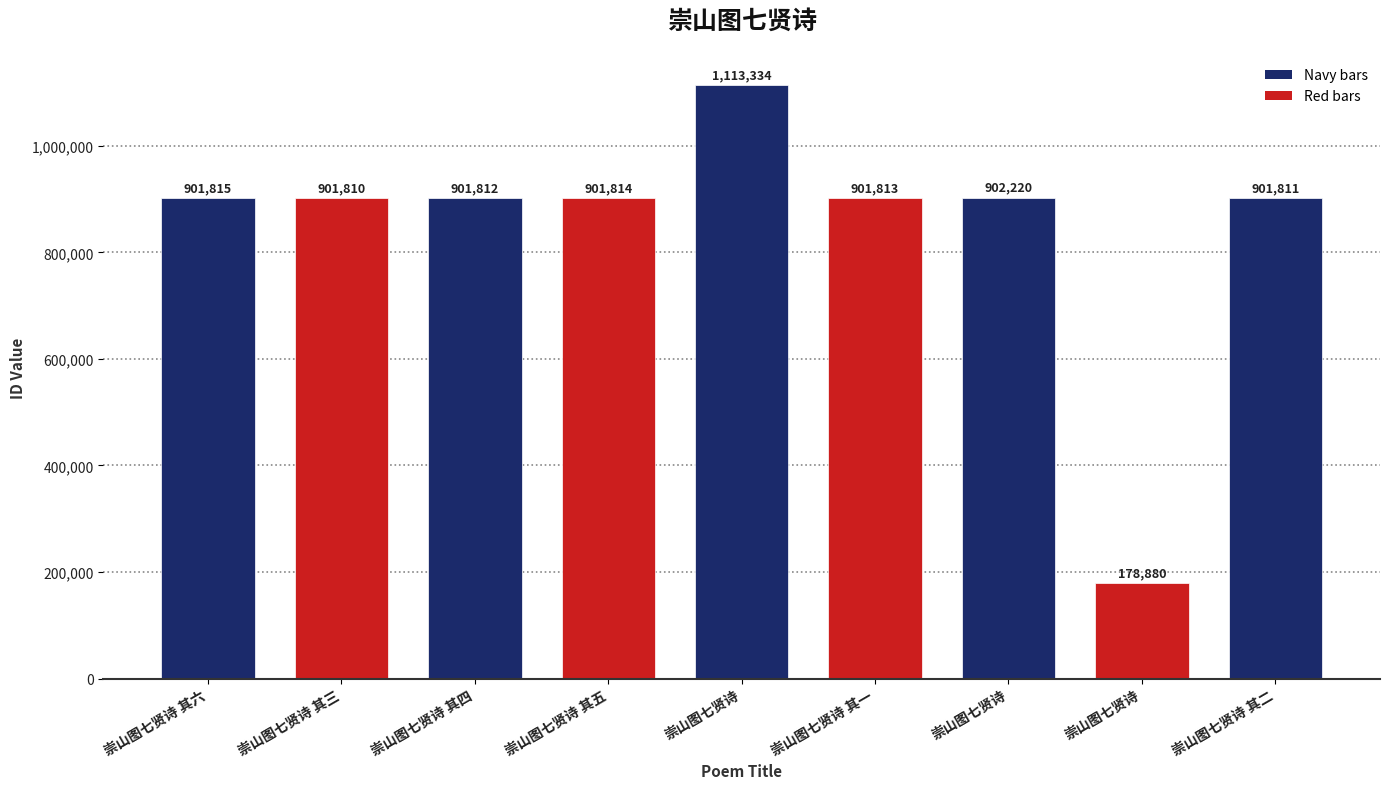

Count the number of categories in the chart.

9